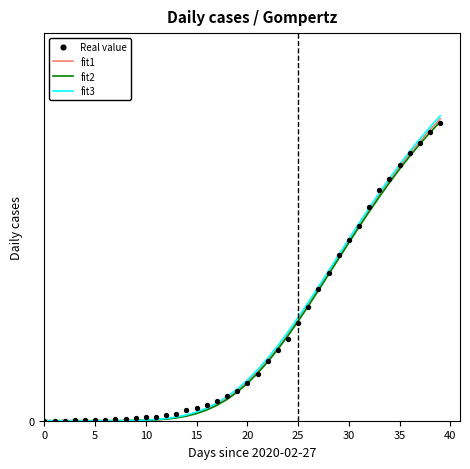

Which series contains the lowest Y value?

fit2